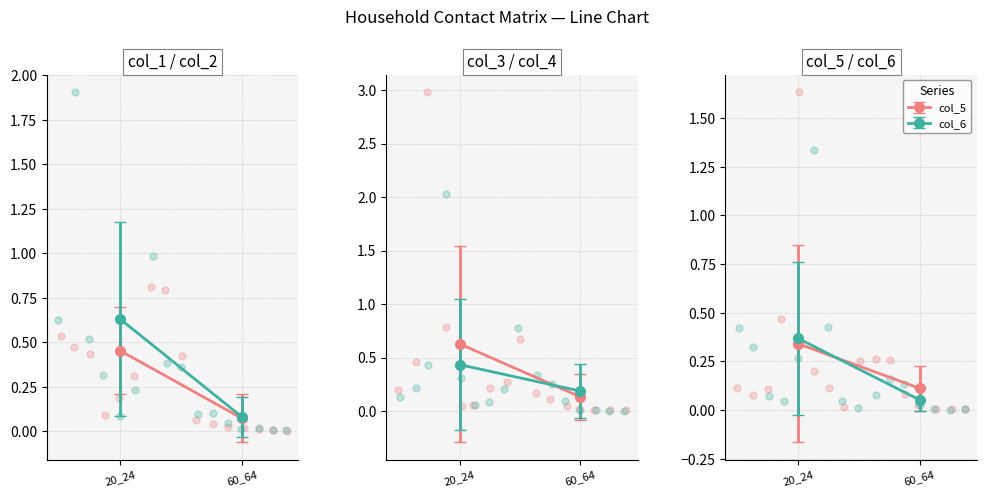

Which series has the largest total across all categories?

col_3